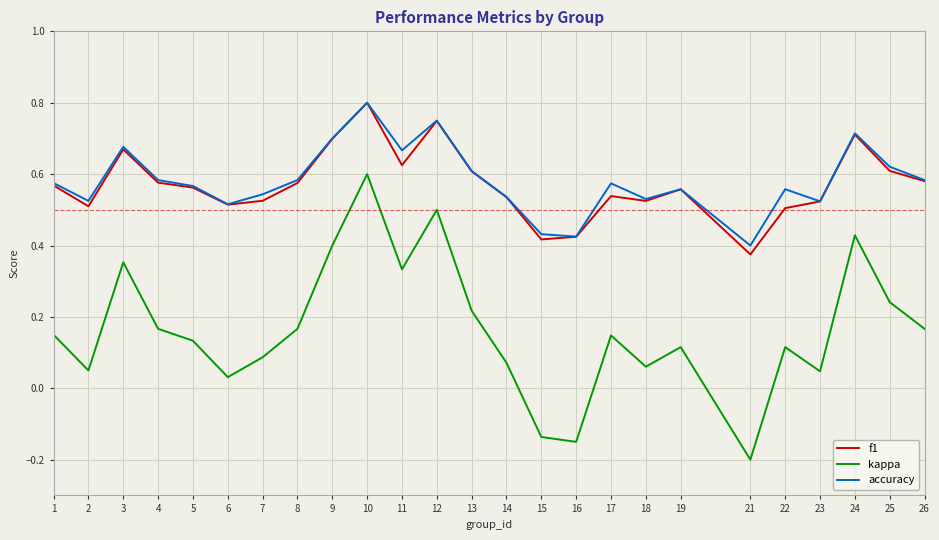

Which series has the largest range (max minus min)?

kappa